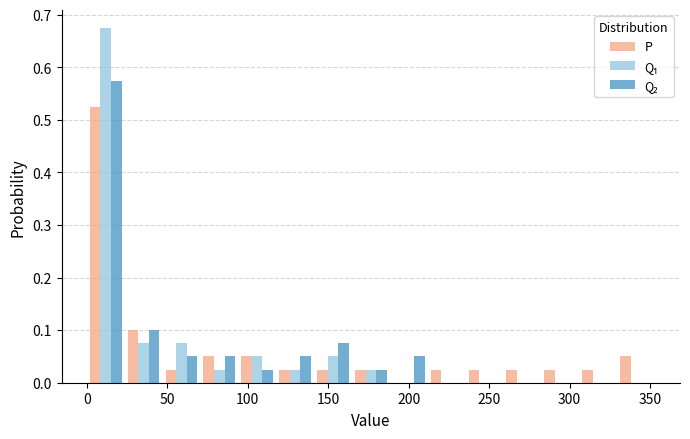

In the P series, which range on the x-axis has the tallest bar?

0 to 25